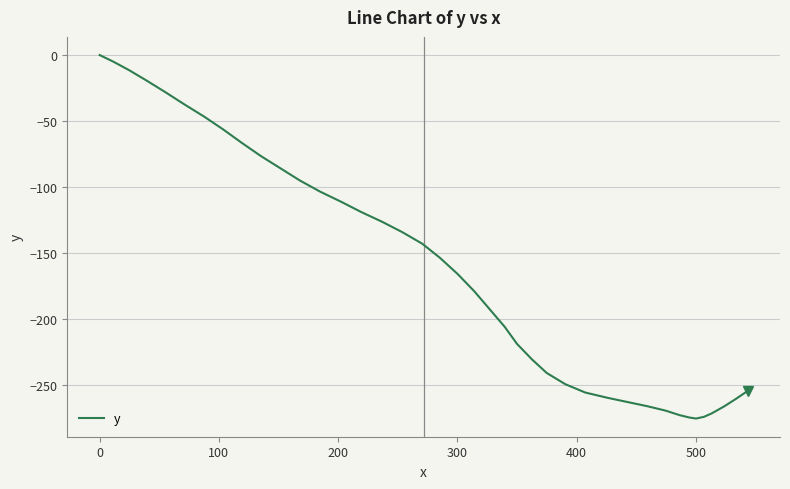

What is the minimum value shown in the chart?

-275.2